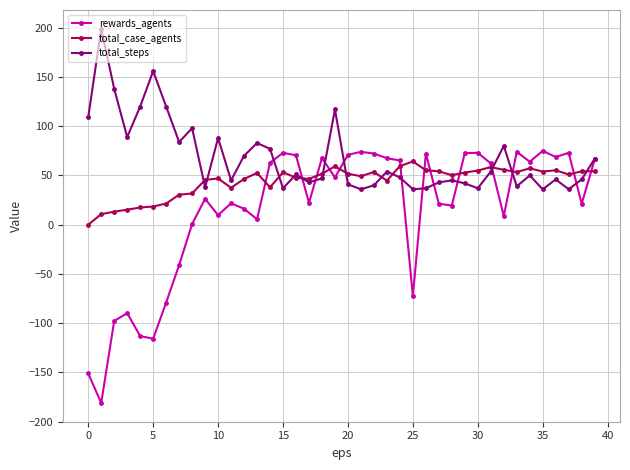

Which series has the largest total across all categories?

total_steps